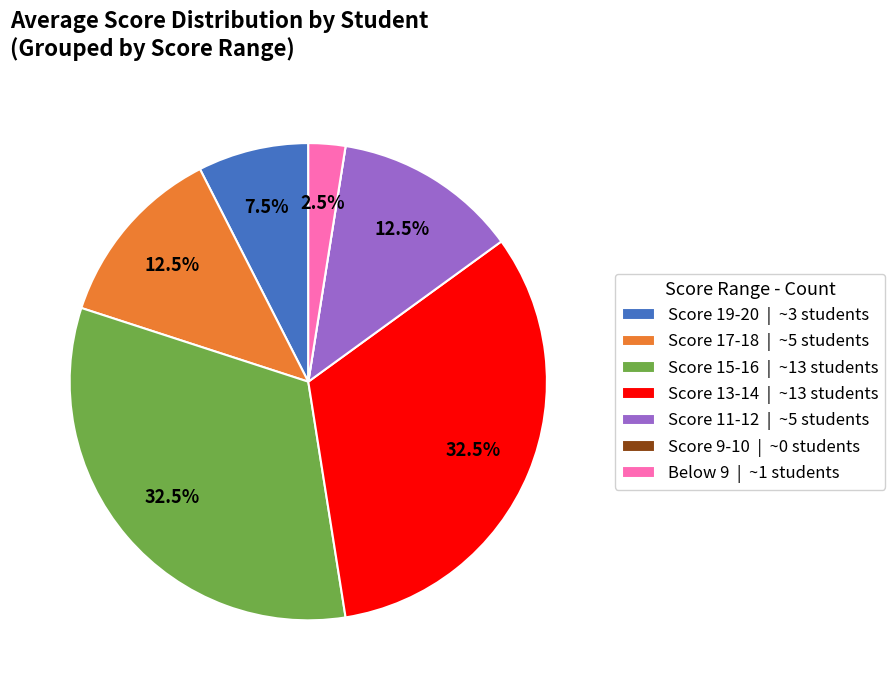

Which has a higher value, Score 15-16 | ~13 students or Below 9 | ~1 students?

Score 15-16 | ~13 students